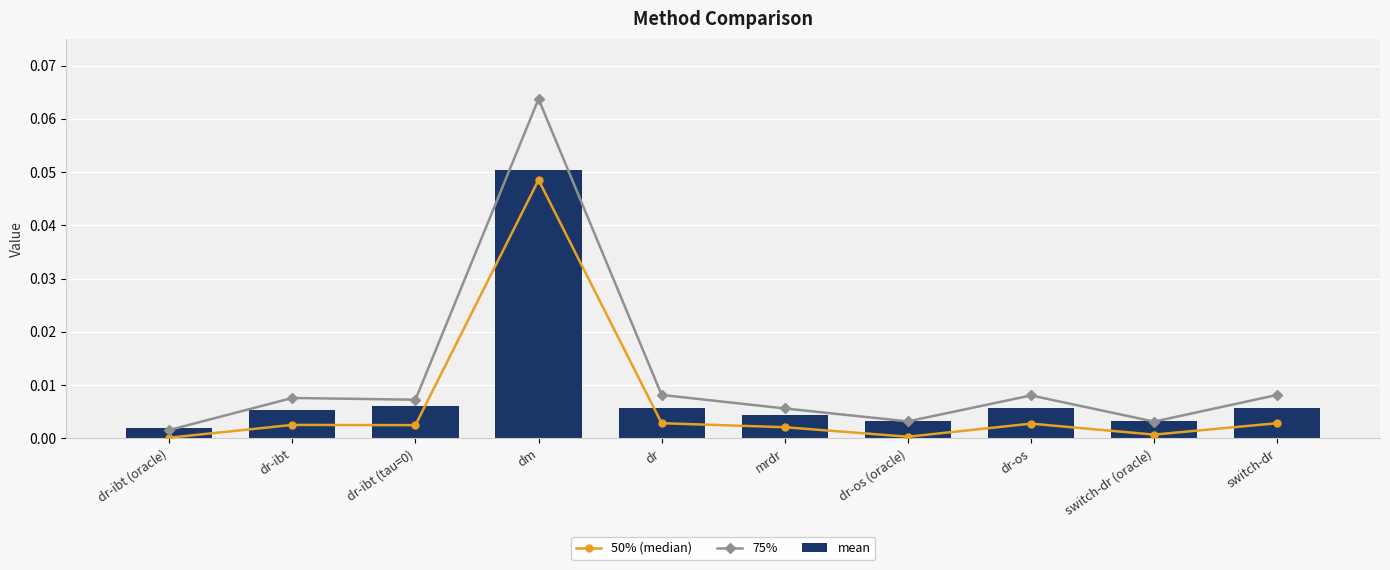

Which series changed the most between dr-ibt (oracle) and switch-dr (oracle)?

75%